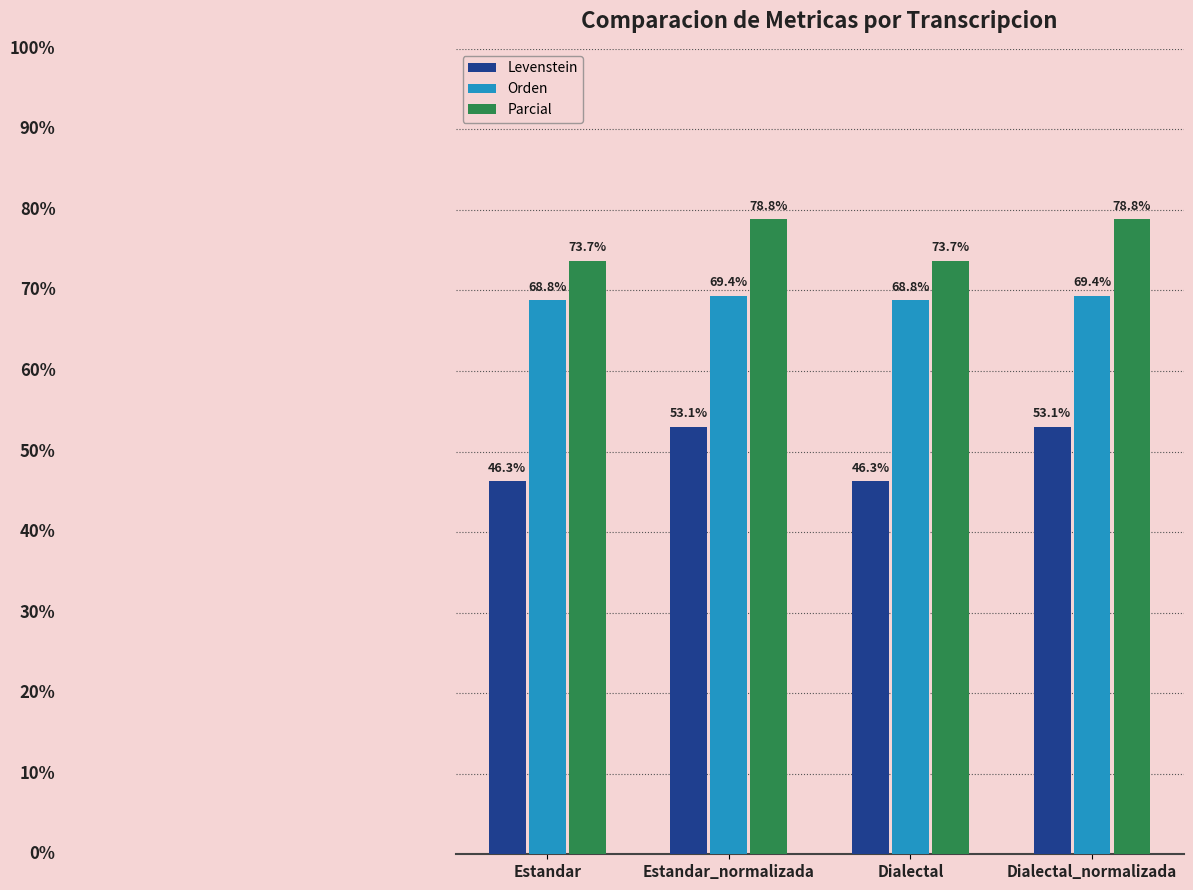

At which label does Orden first exceed 69?

Estandar_normalizada